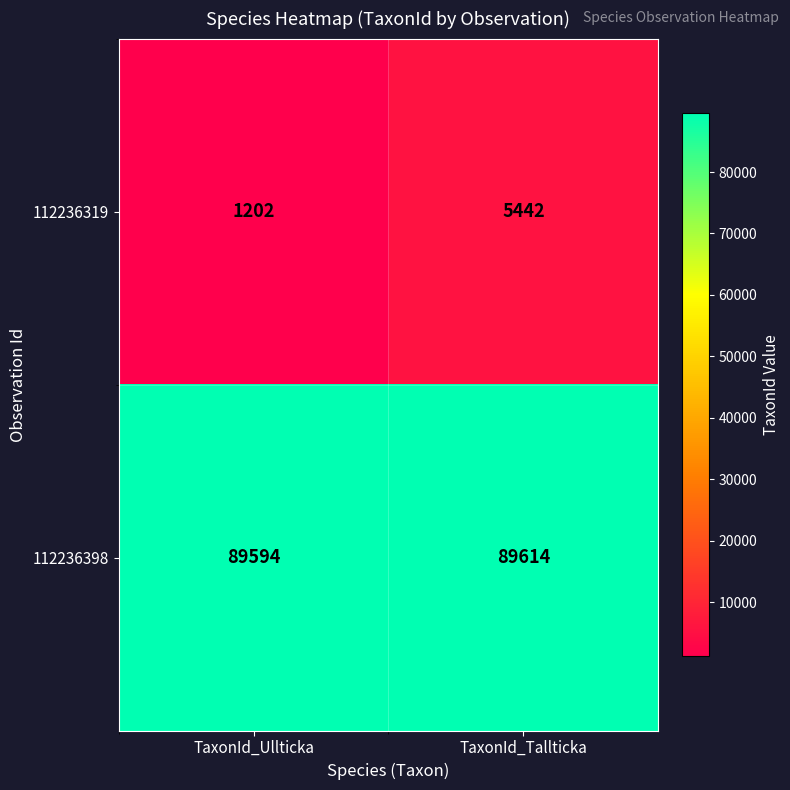

At TaxonId_Tallticka, list the series in order from smallest to largest.

112236319, 112236398